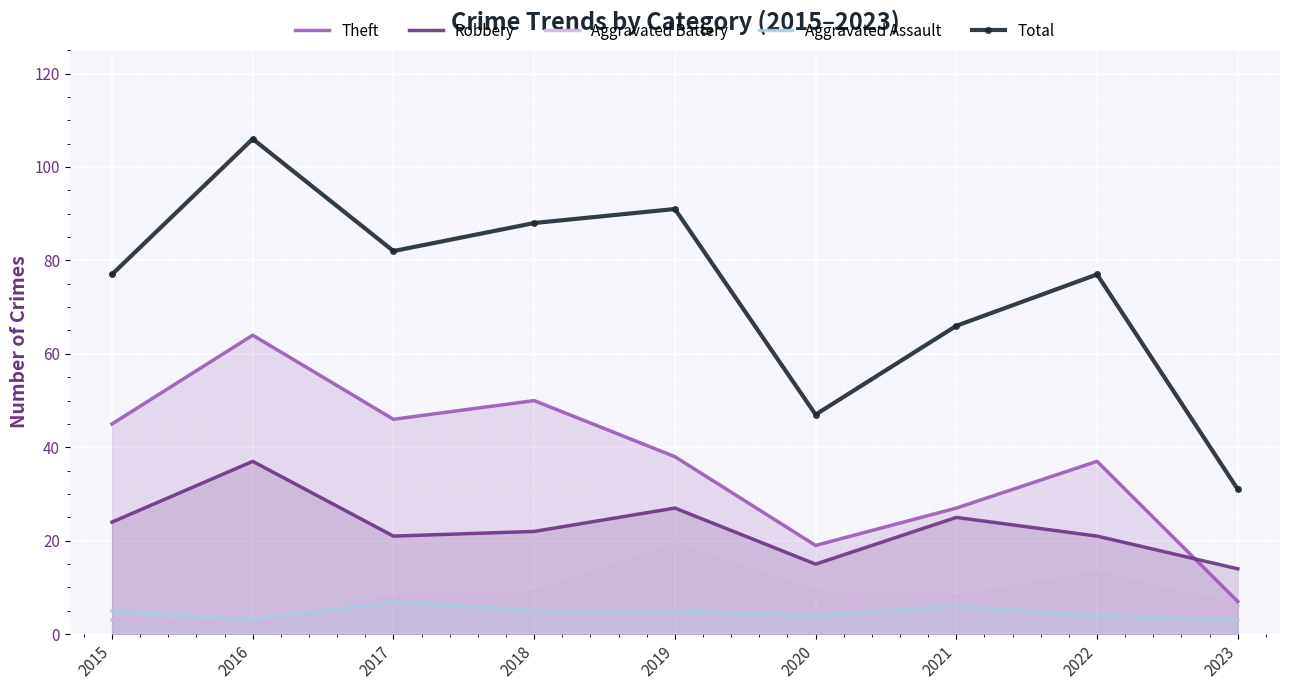

In Aggravated Assault, how many points are lower than both neighbors (excluding endpoints)?

2